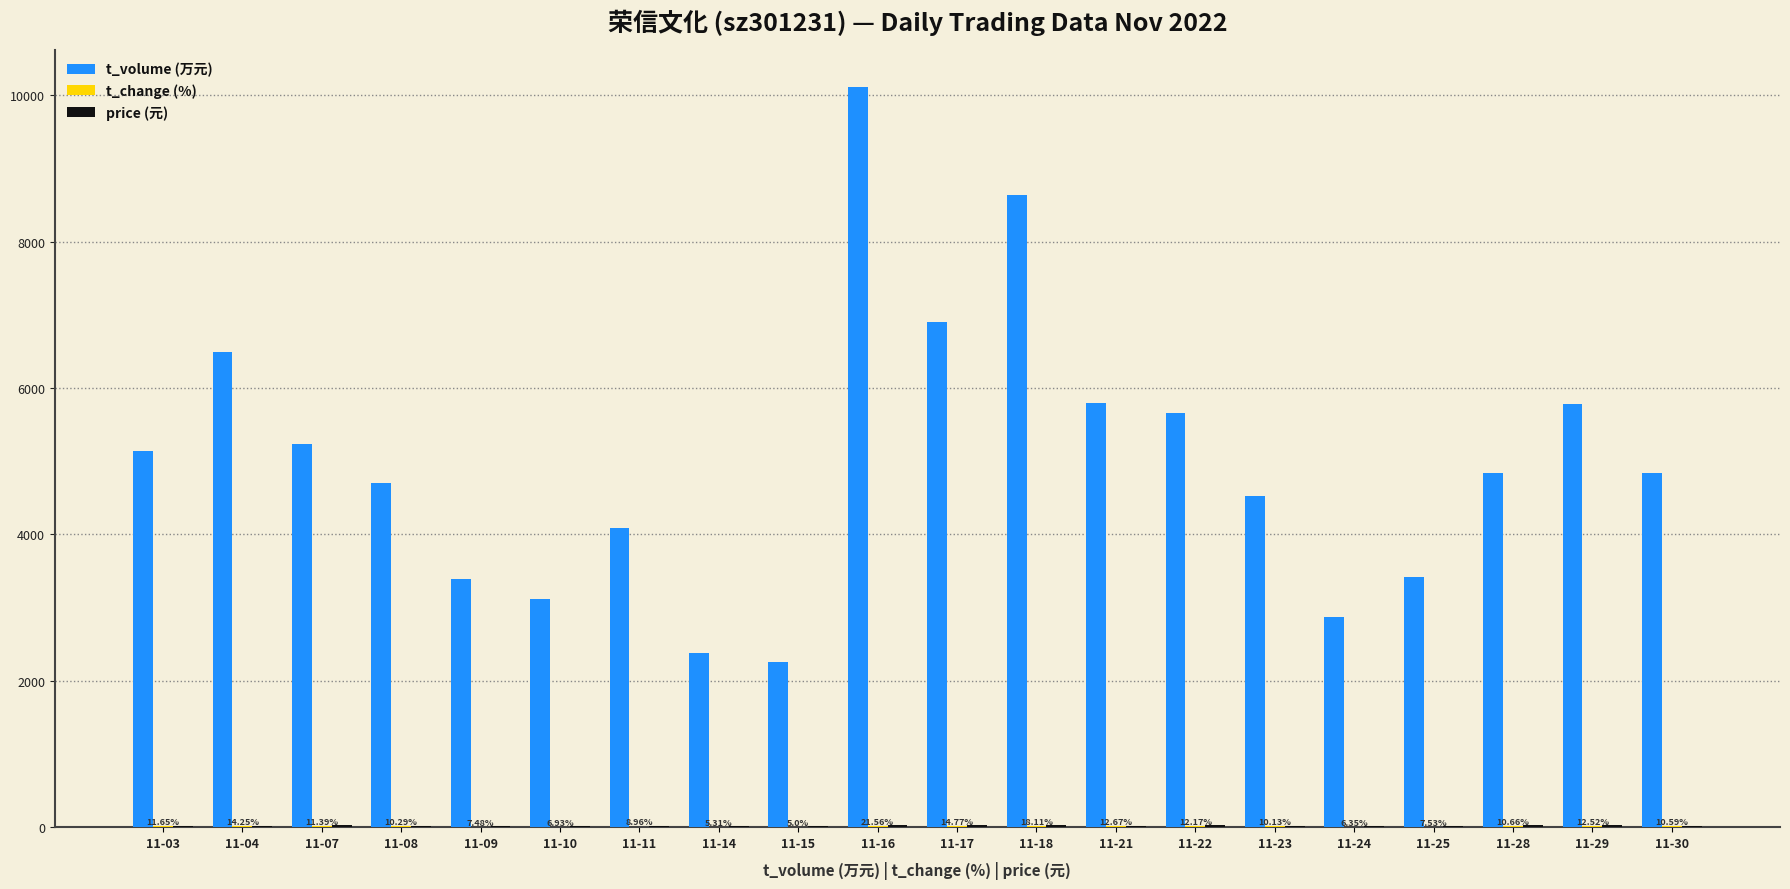

Between 11-07 and 11-15, which series saw the biggest shift?

t_volume (万元)